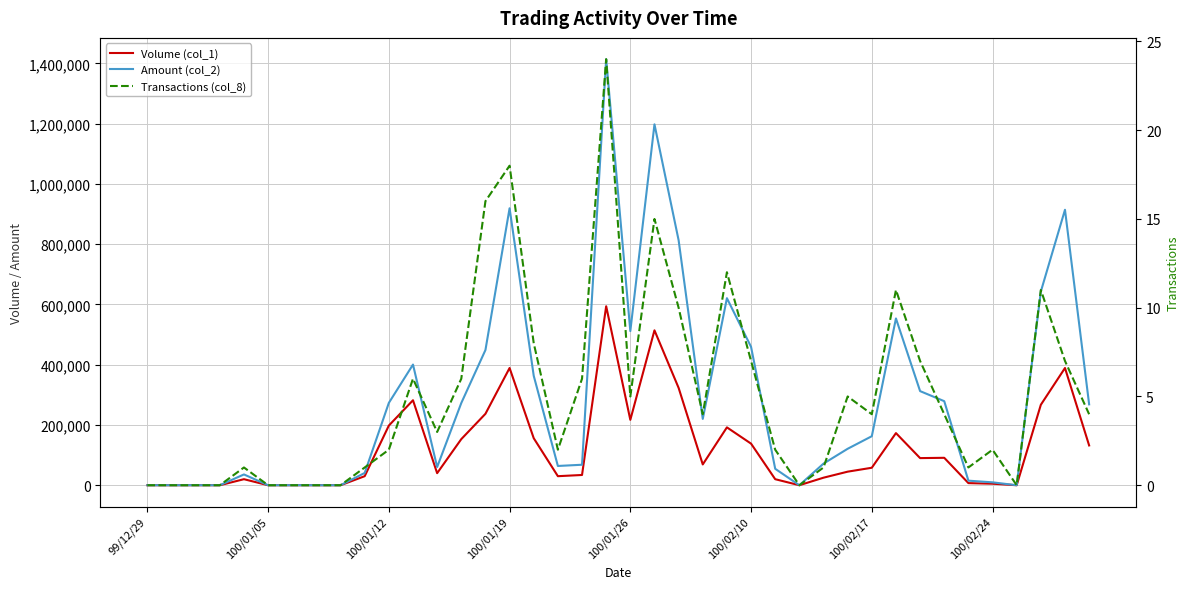

True or false: Amount (col_2) and Volume (col_1) intersect in this chart.

False